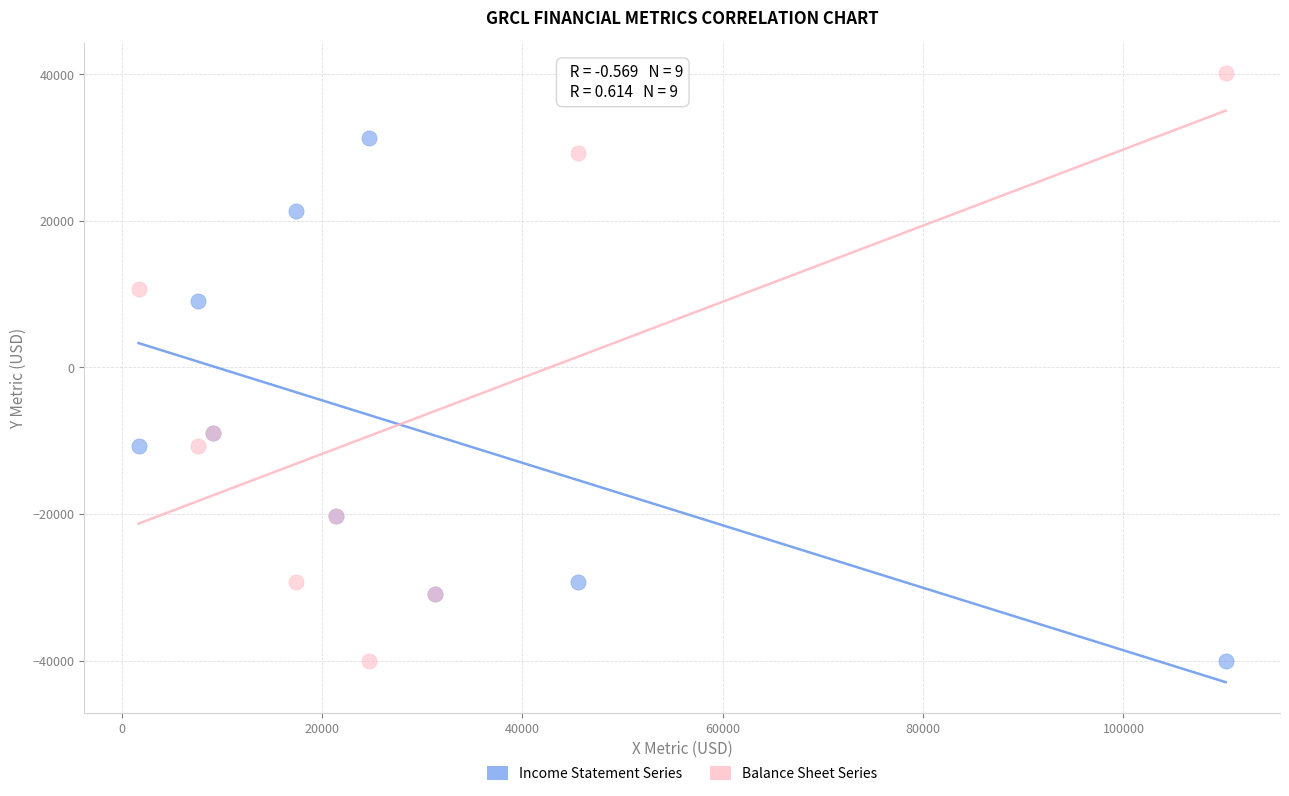

Which series has the largest Y range (max minus min)?

Balance Sheet Series